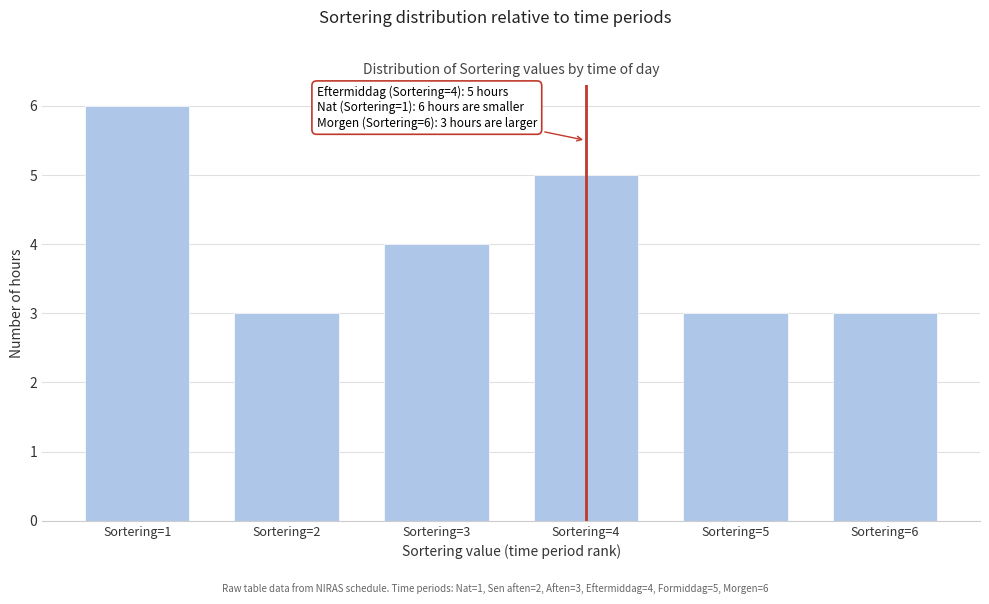

Reading left to right, what are all the values shown in this chart?

6	3	4	5	3	3